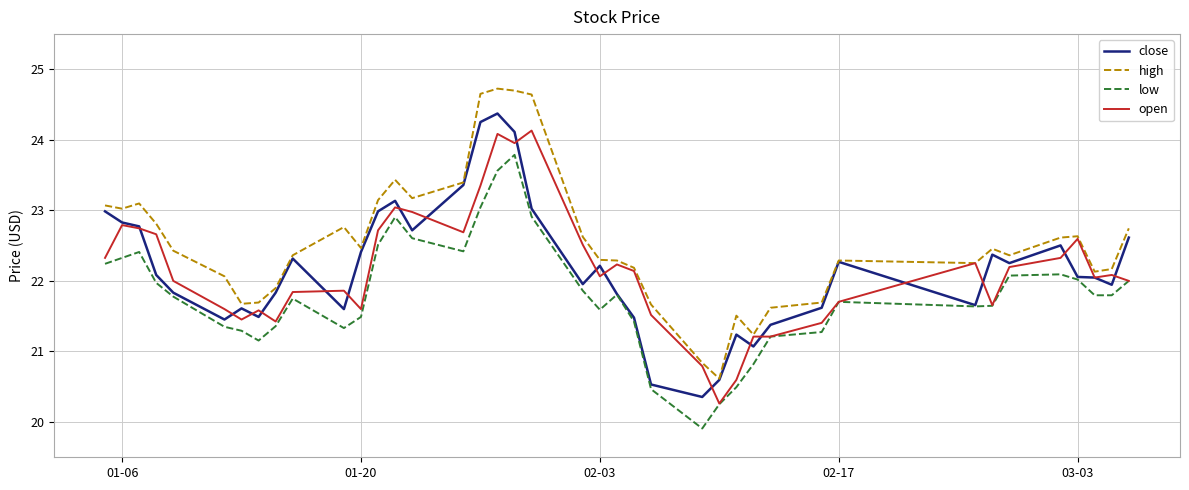

True or false: low and high intersect in this chart.

False